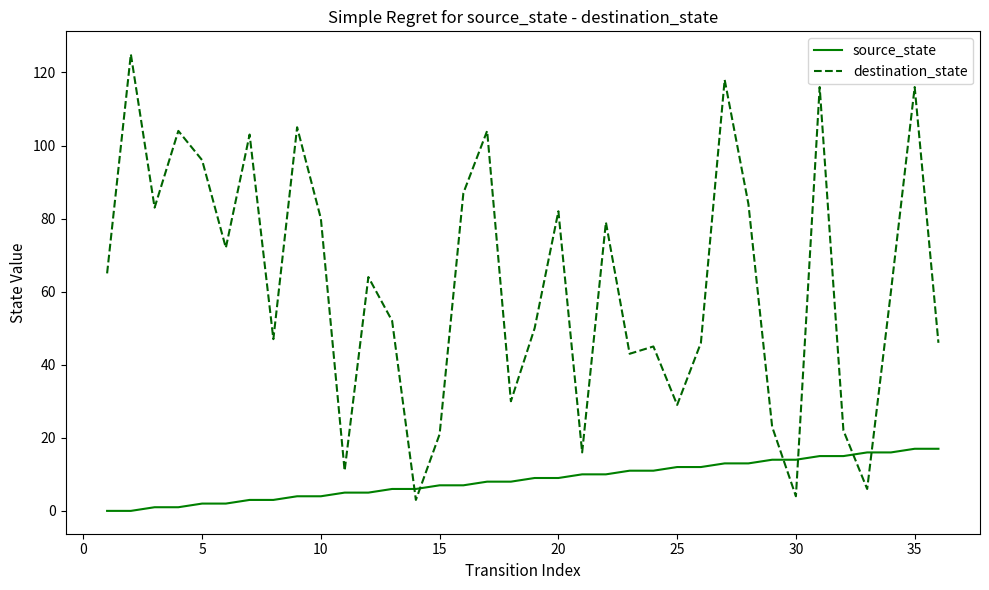

How many intersections are there between destination_state and source_state?

6